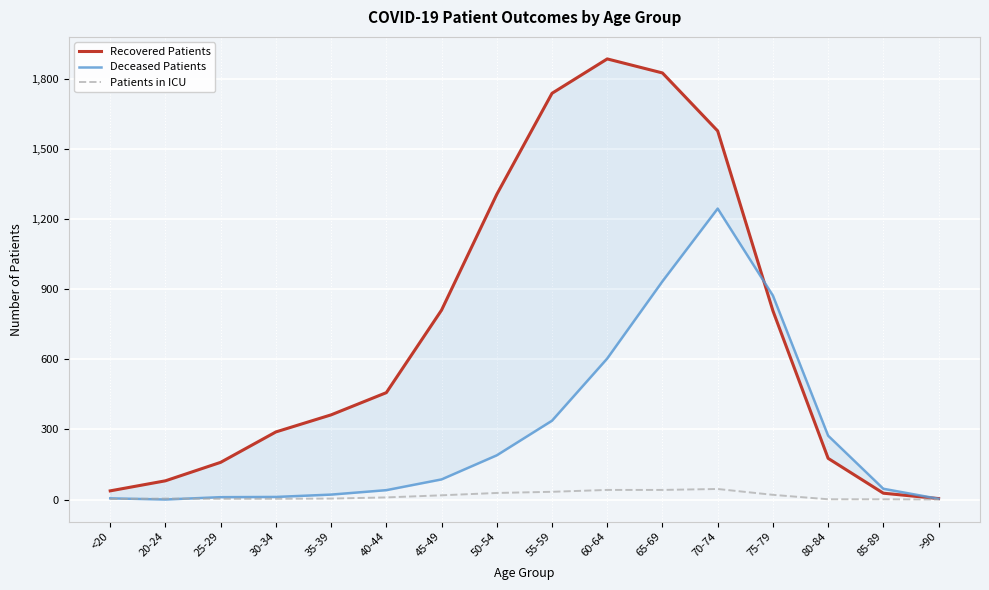

Which label corresponds to the largest value in the chart?

60-64